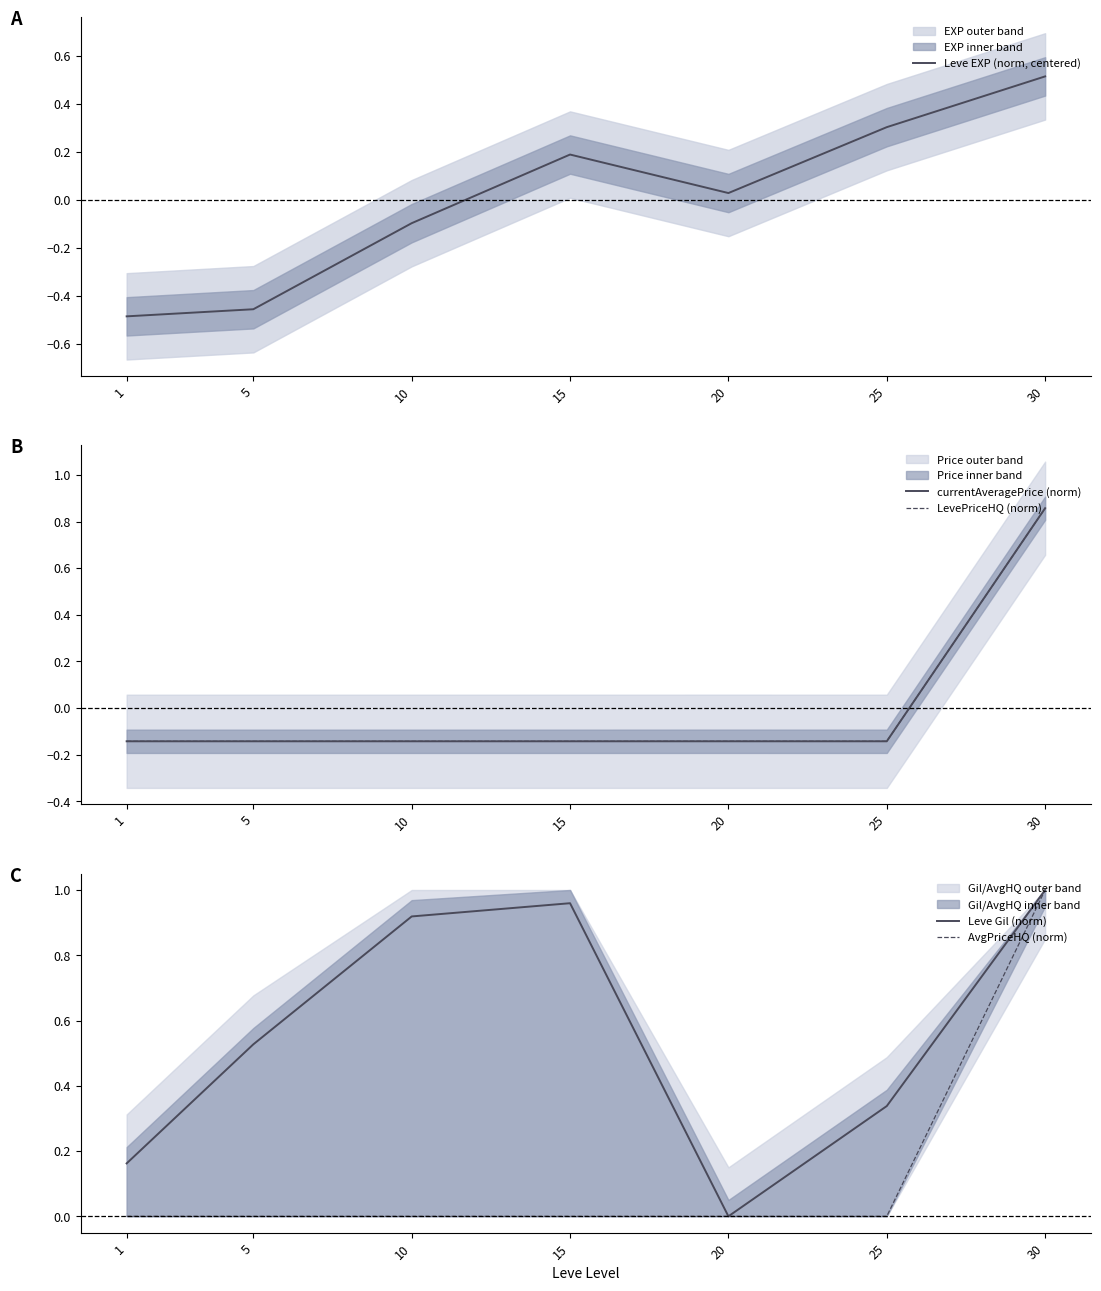

Reading right to left, list all the values displayed in this chart.

Leve EXP (norm, centered): 30=0.5	25=0.3	20=0.0	15=0.2	10=-0.1	5=-0.5	1=-0.5
currentAveragePrice (norm): 30=0.9	25=-0.1	20=-0.1	15=-0.1	10=-0.1	5=-0.1	1=-0.1
LevePriceHQ (norm): 30=0.9	25=-0.1	20=-0.1	15=-0.1	10=-0.1	5=-0.1	1=-0.1
Leve Gil (norm): 30=1.0	25=0.3	20=0.0	15=1.0	10=0.9	5=0.5	1=0.2
AvgPriceHQ (norm): 30=1.0	25=0.0	20=0.0	15=0.0	10=0.0	5=0.0	1=0.0